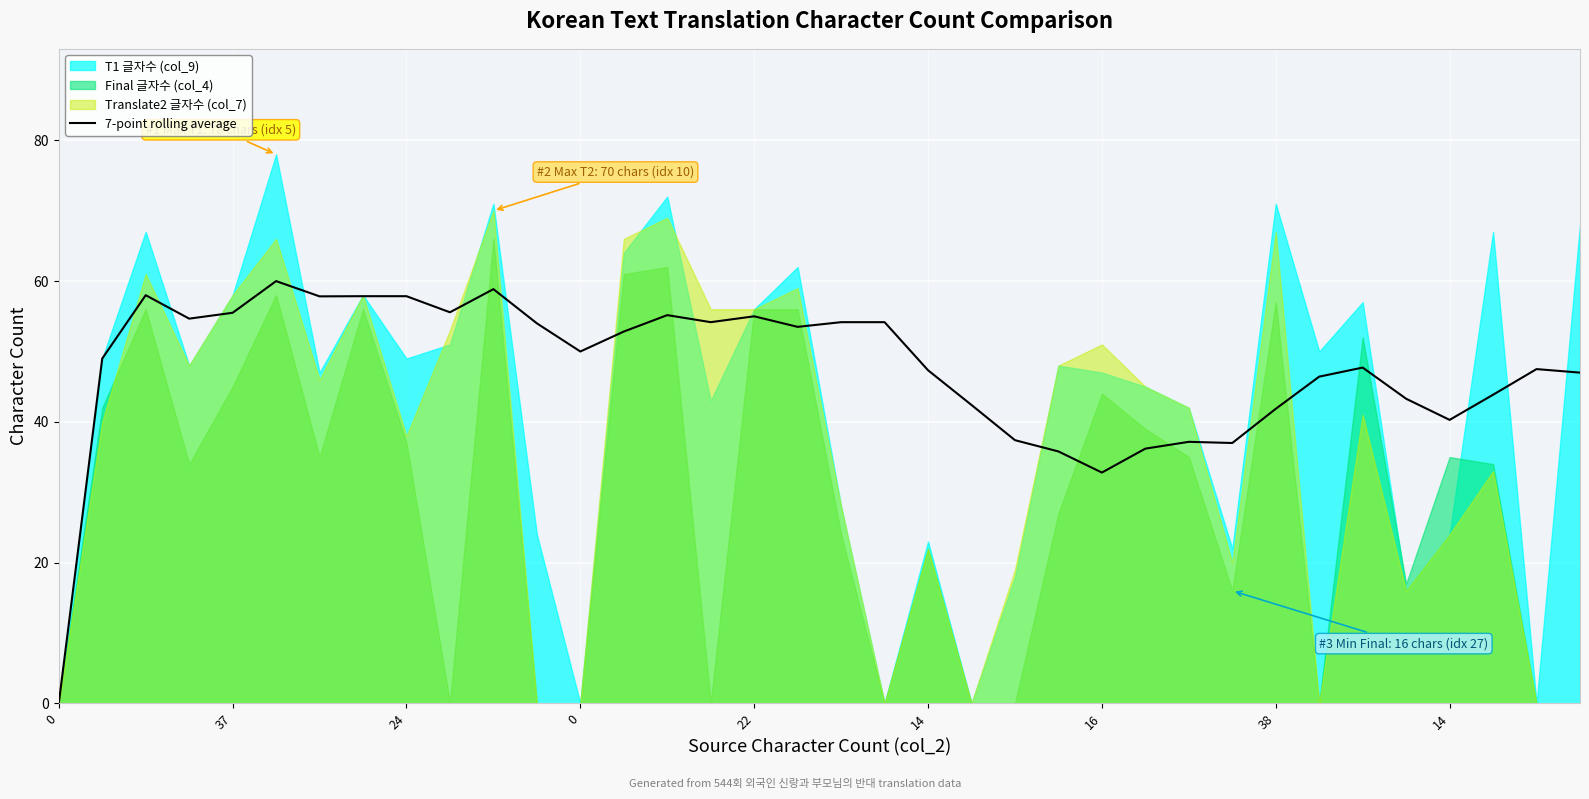

How many data points does each series have?

36